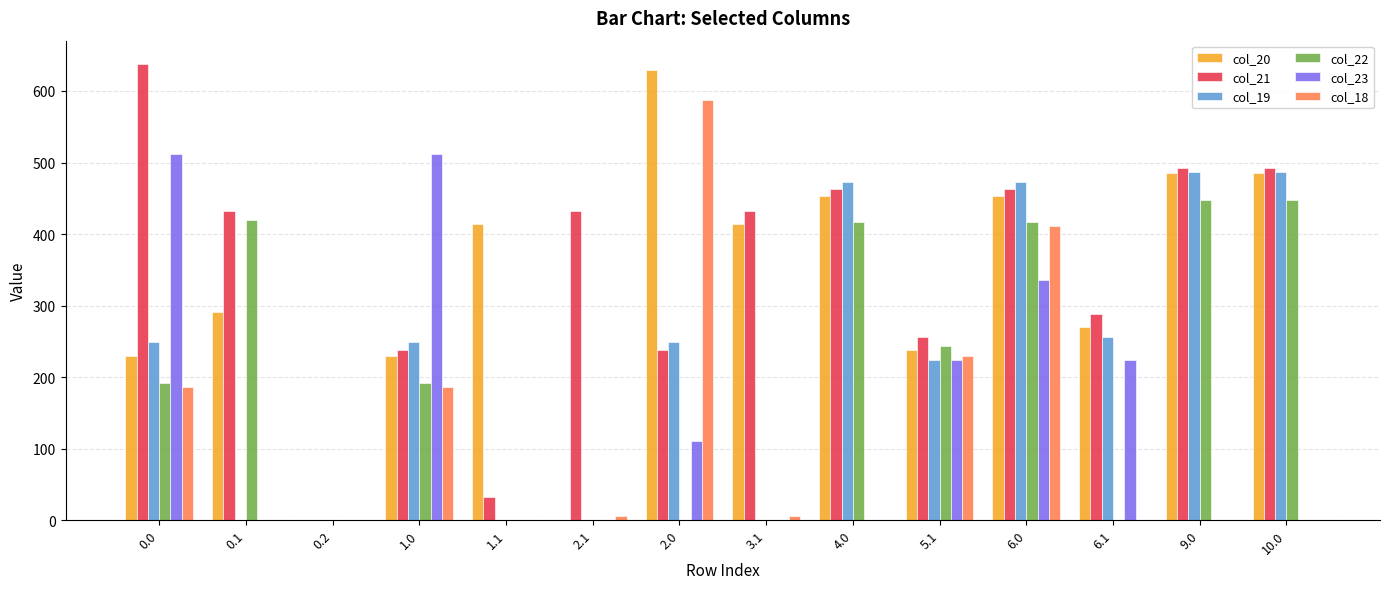

Count the number of data series in this chart.

6